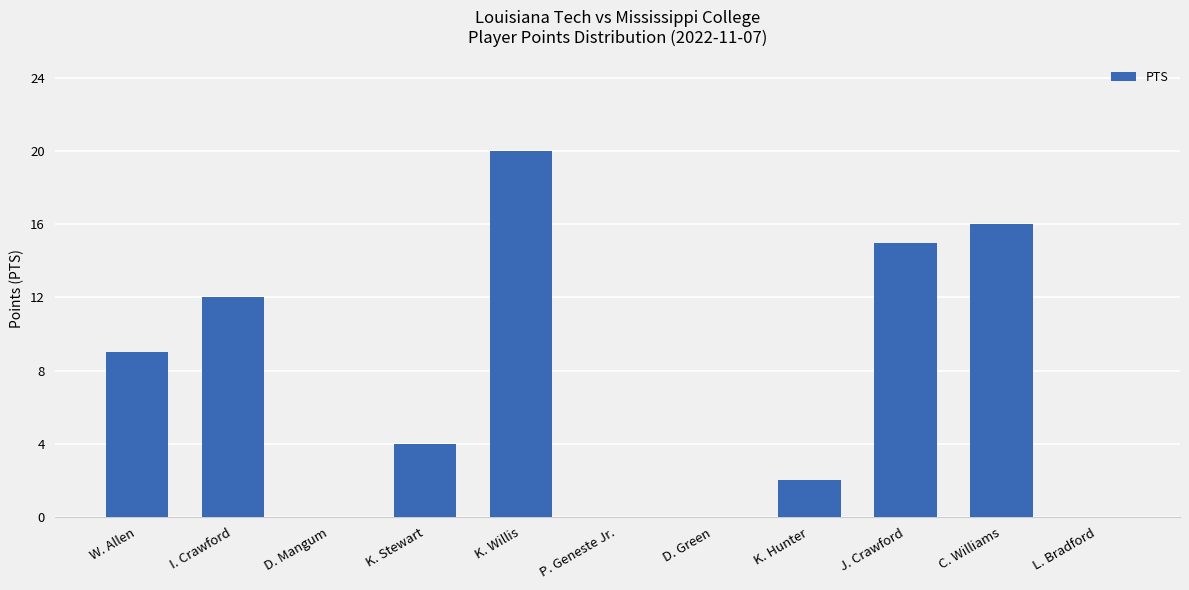

True or false: the data shows 12 at I. Crawford.

True